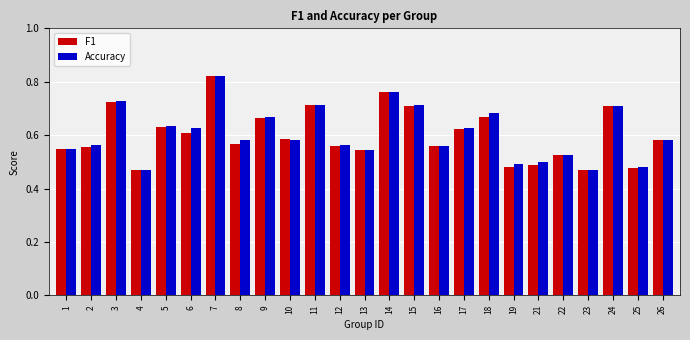

What is the sum of all F1 values?

15.0